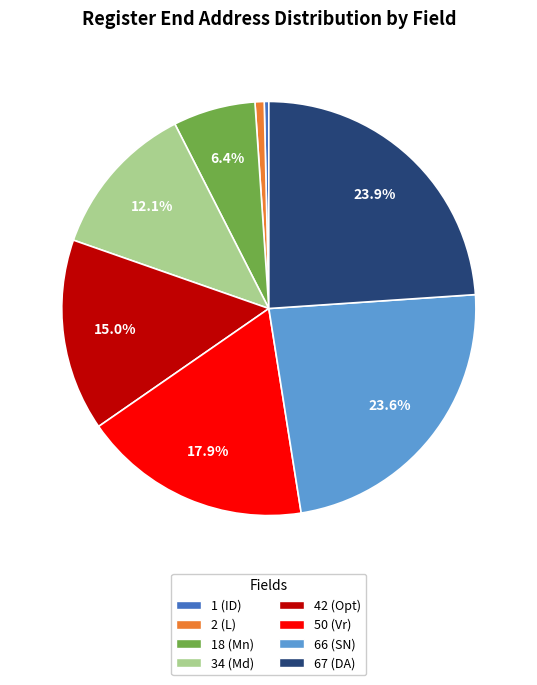

What percentage is the 2 (L) slice, to the nearest percent?

1%